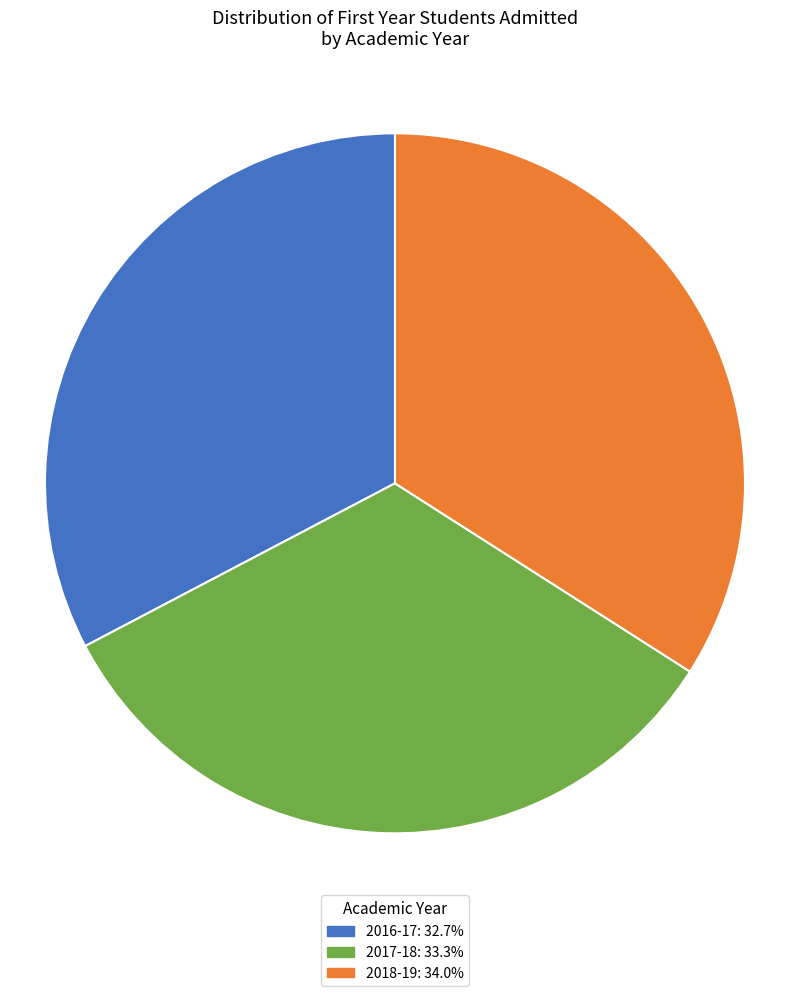

Is the sum of 2016-17 and 2017-18 greater than half?

Yes